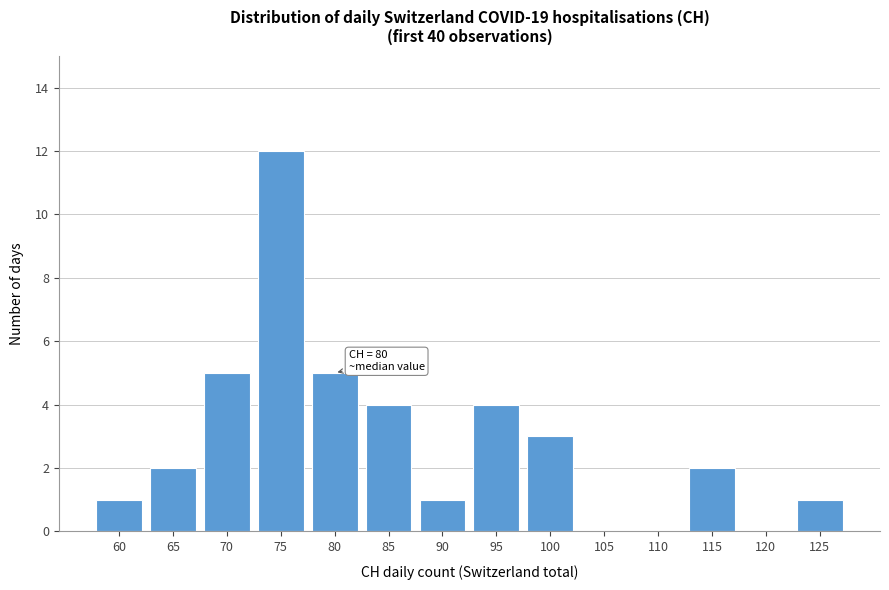

Reading left to right, list all the values displayed in this chart.

60=1	65=2	70=5	75=12	80=5	85=4	90=1	95=4	100=3	105=0	110=0	115=2	120=0	125=1